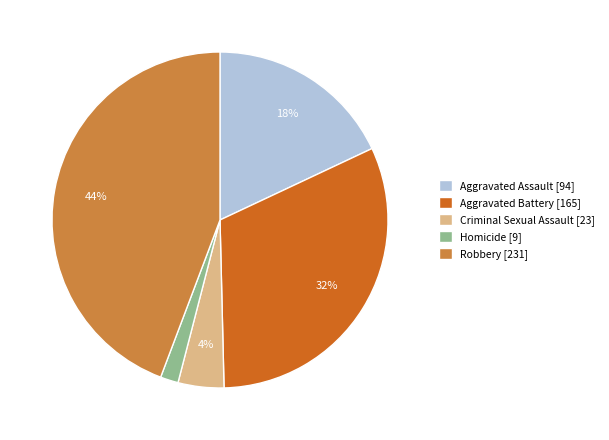

To the nearest percent, what percentage of the pie is Aggravated Assault?

18%